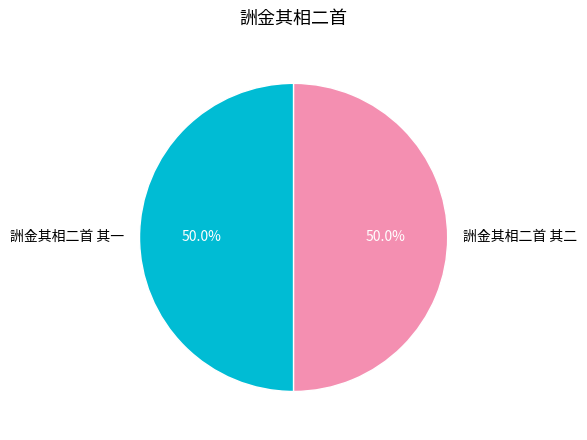

How many segments does this pie chart have?

2